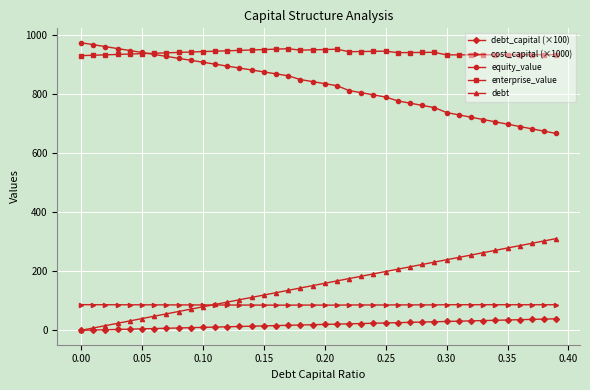

What is the value of the debt point at the 7th from the left?

47.7